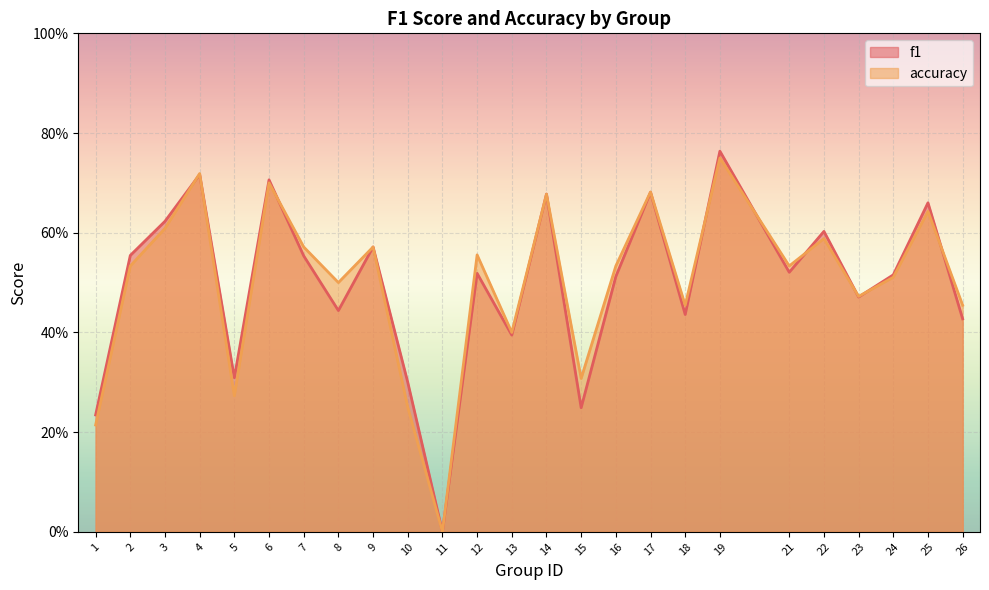

At which category is the sum across all series the highest?

19